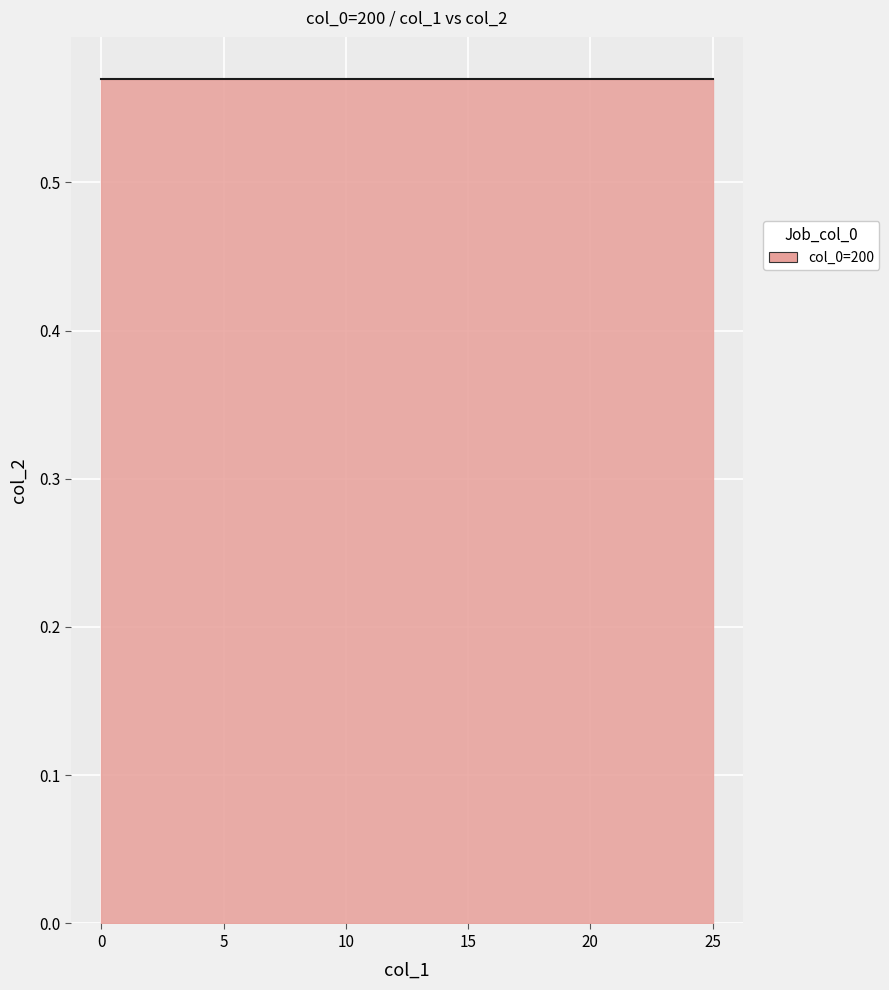

True or false: col_2 has a value of 1.0 at 23.

False